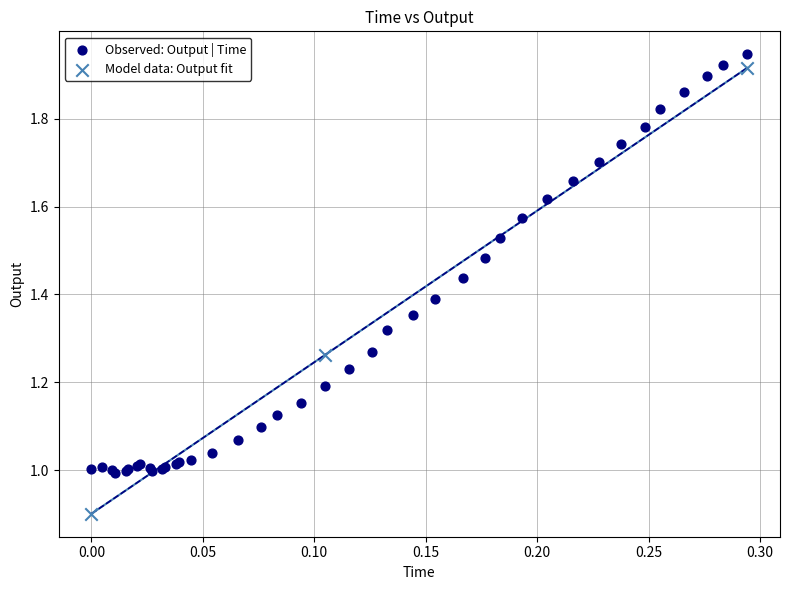

Which series contains the lowest Y value?

Model data: Output fit